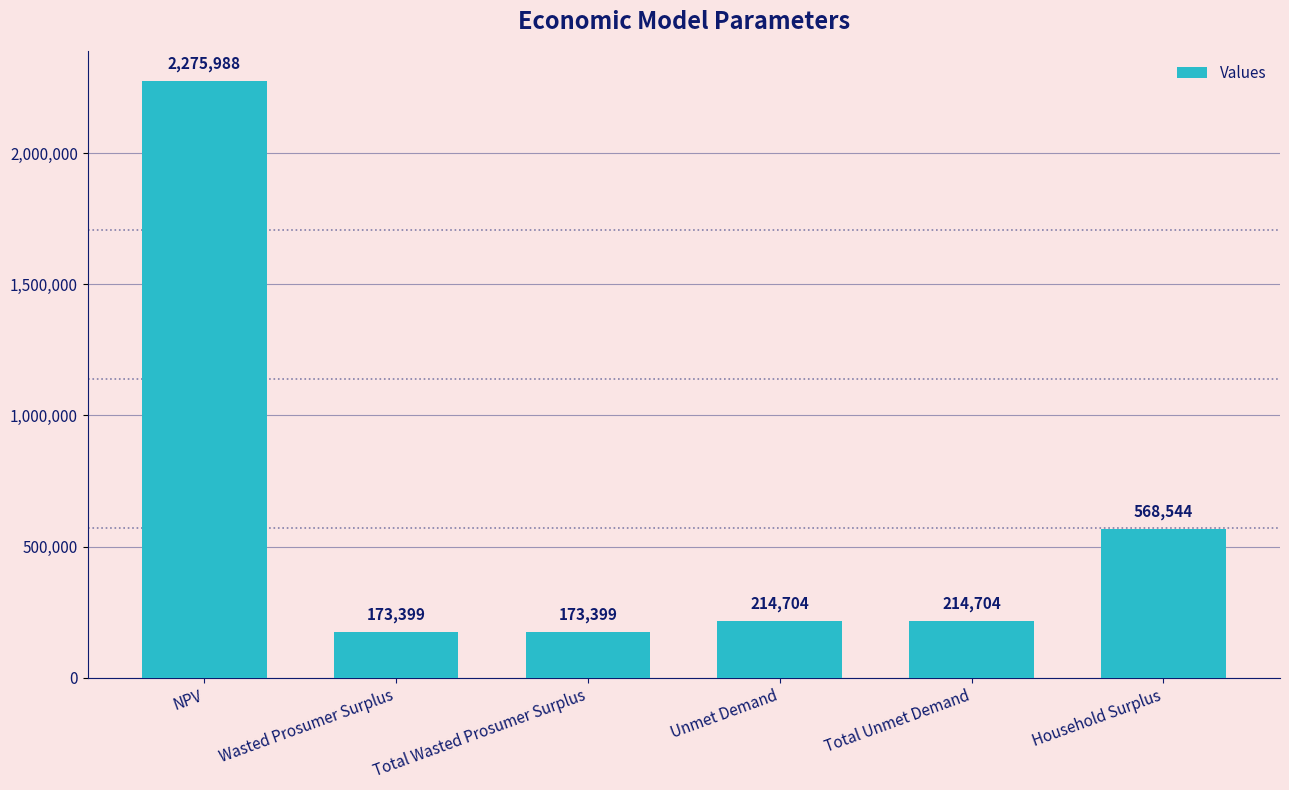

What is the ratio of the value at Wasted Prosumer Surplus to the value at Unmet Demand?

0.8